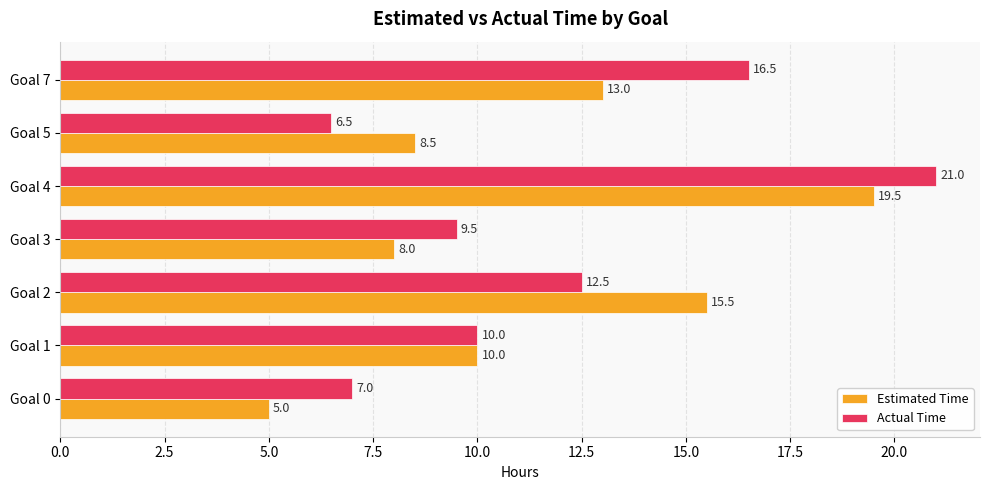

Which series has the largest total across all categories?

Actual Time